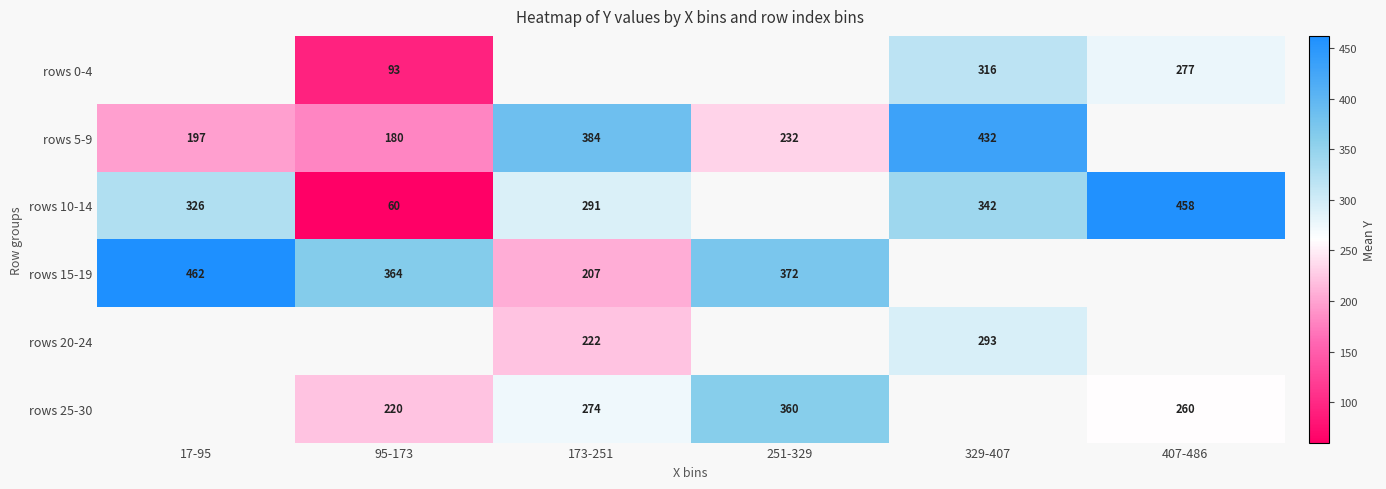

The value of rows 5-9 at 95-173 is 305. True or false?

False